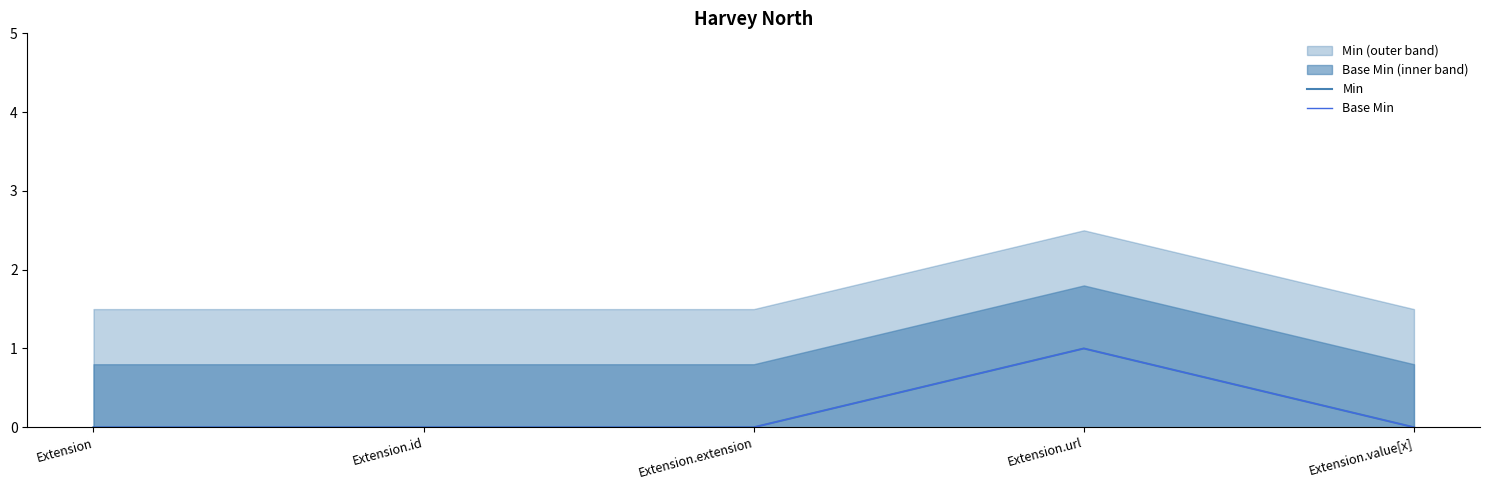

Which label corresponds to the smallest value in the chart?

Extension